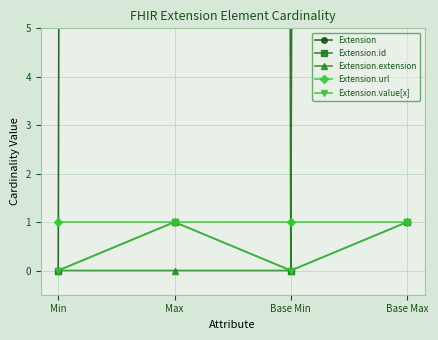

Is it true that Extension.id equals 1 at Base Max?

True